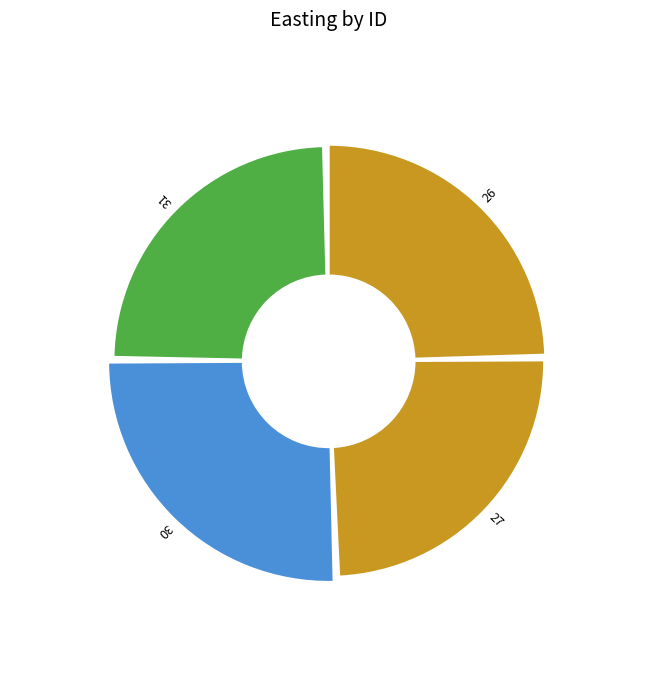

How many segments does this pie chart have?

4